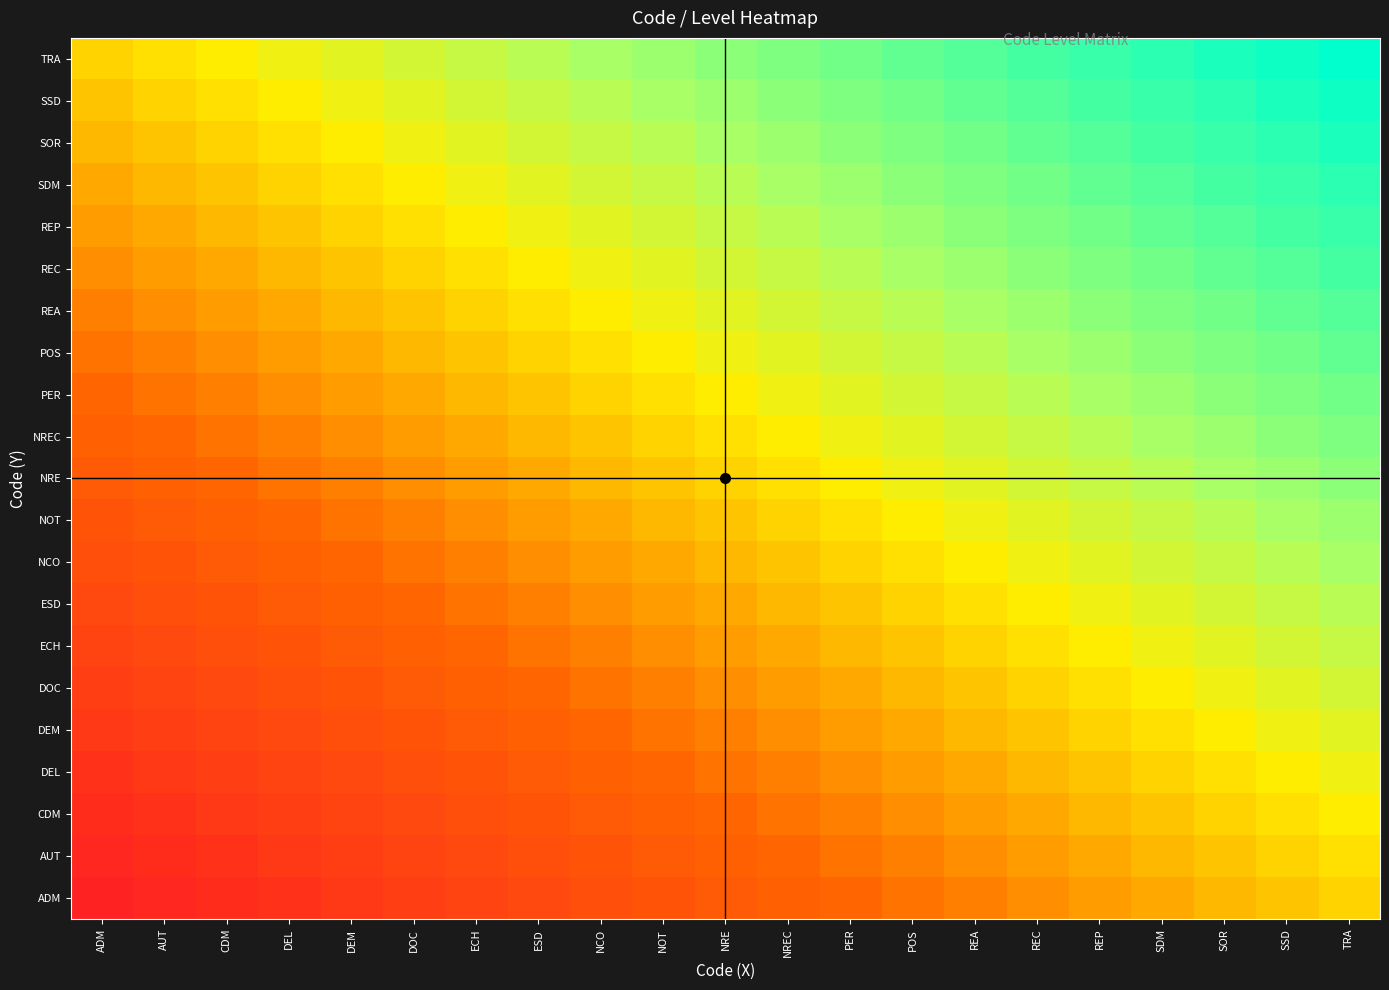

What is the difference between the highest and lowest values at REA?

0.5